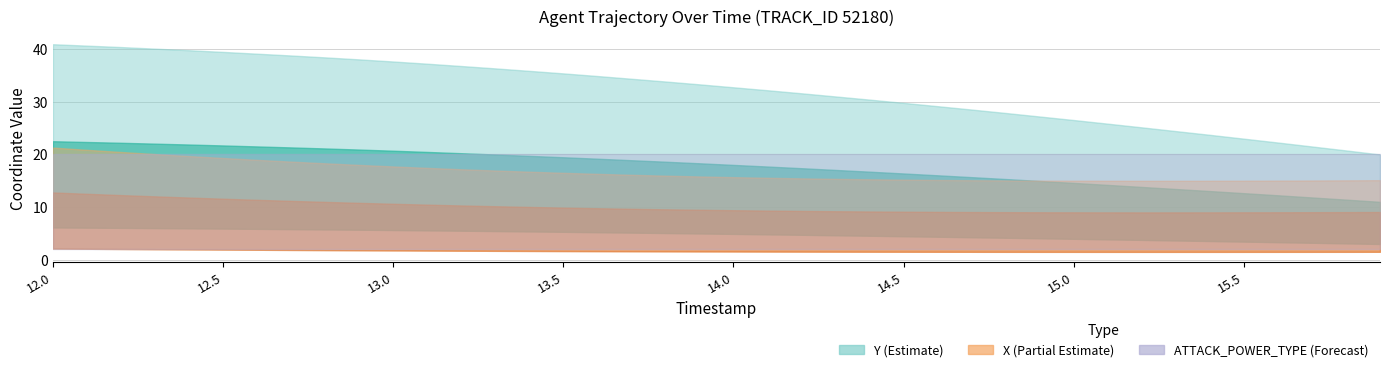

List the series in order of their peak value, highest first.

Y, ATTACK_POWER_TYPE, X